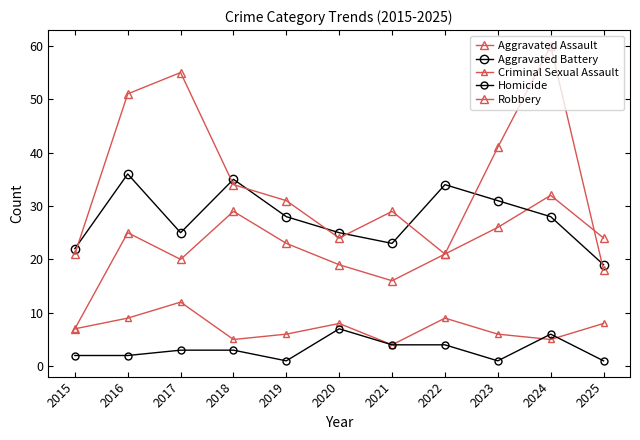

At which label is Criminal Sexual Assault closest to 8?

2020